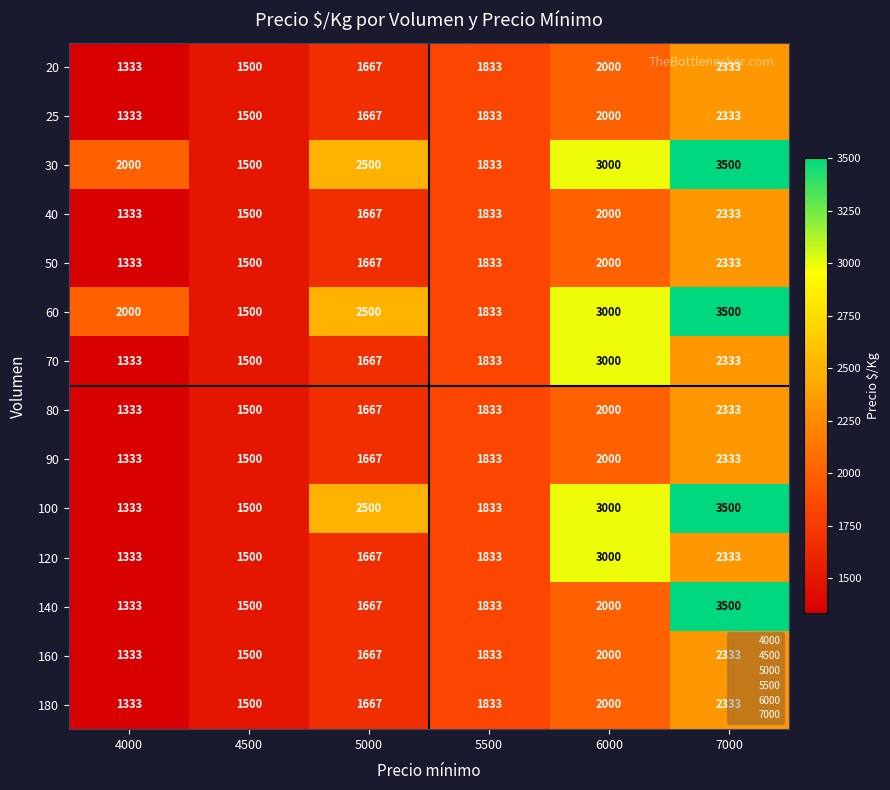

At which category is the sum across all series the highest?

7000